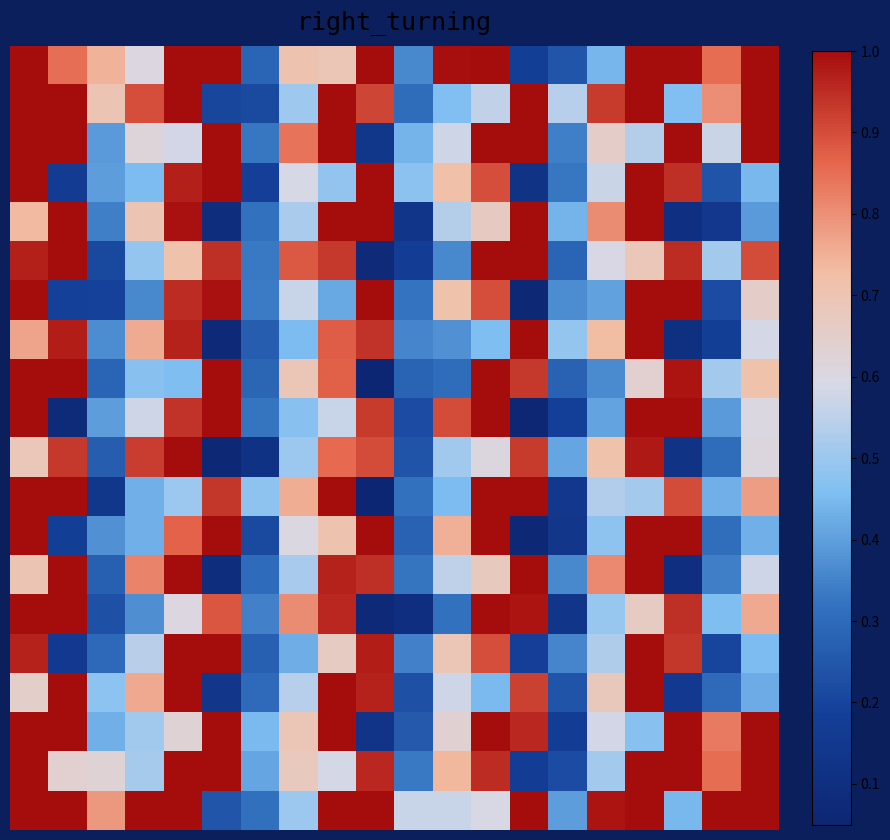

At how many categories does at least one series exceed 0?

20